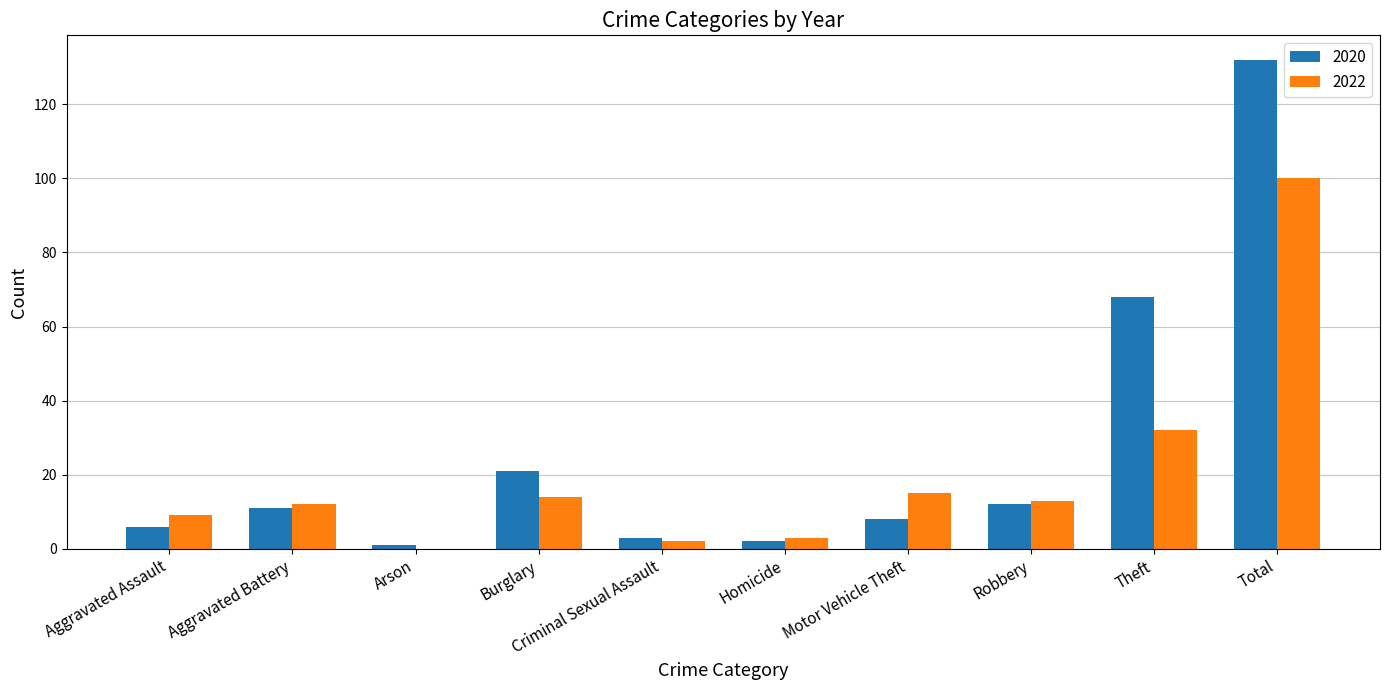

Are the bars grouped side by side (vs. stacked)?

Yes